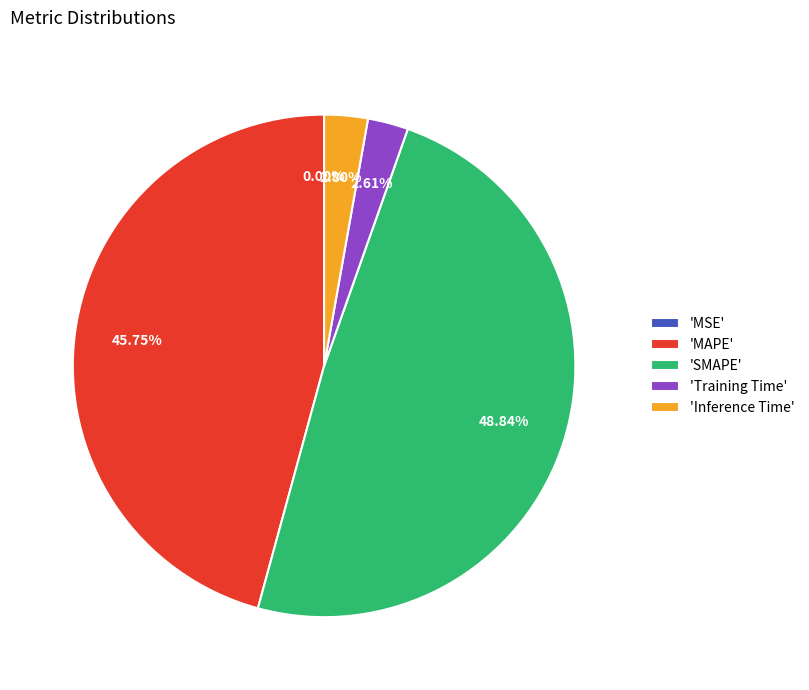

Combined, do 'Training Time' and 'MAPE' account for over 50%?

No